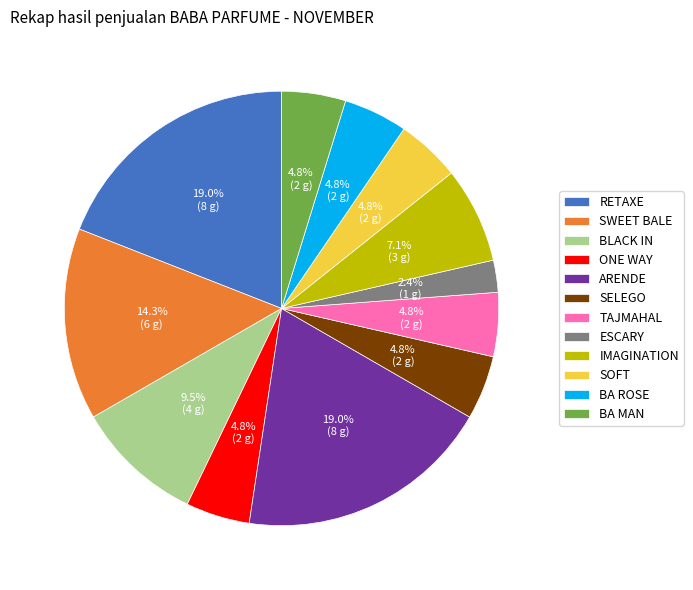

Does BA ROSE represent more than half of the total?

No